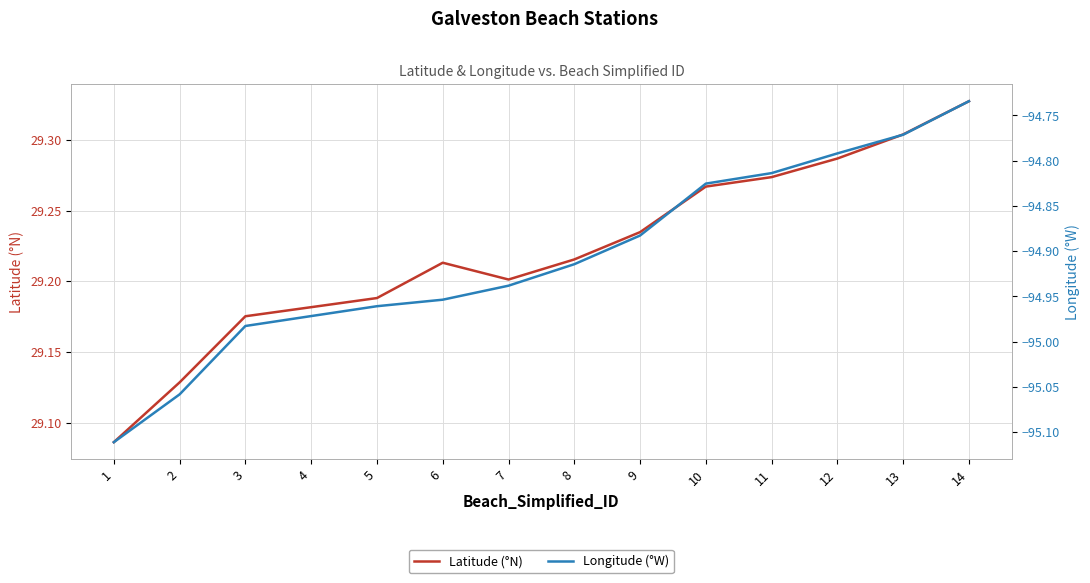

True or false: Longitude (°W) and Latitude (°N) cross at least once.

False